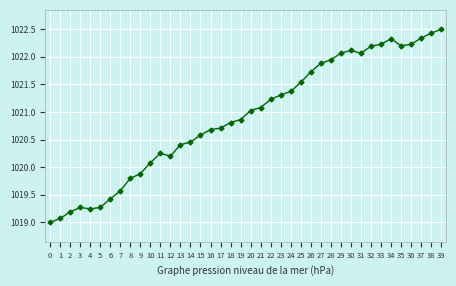

Approximately how many times larger is the value at 31 compared to 20?

1.0